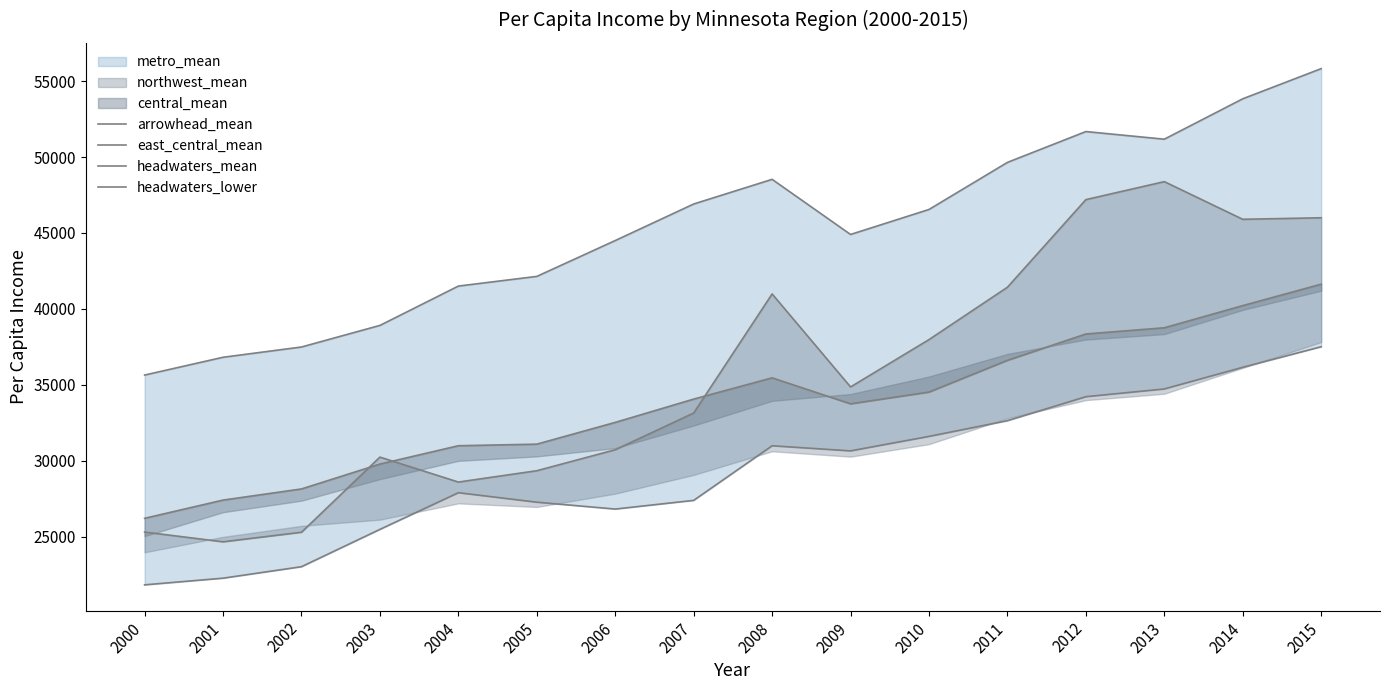

What is the sum of the arrowhead_mean values at 2015 and 2006?

100321